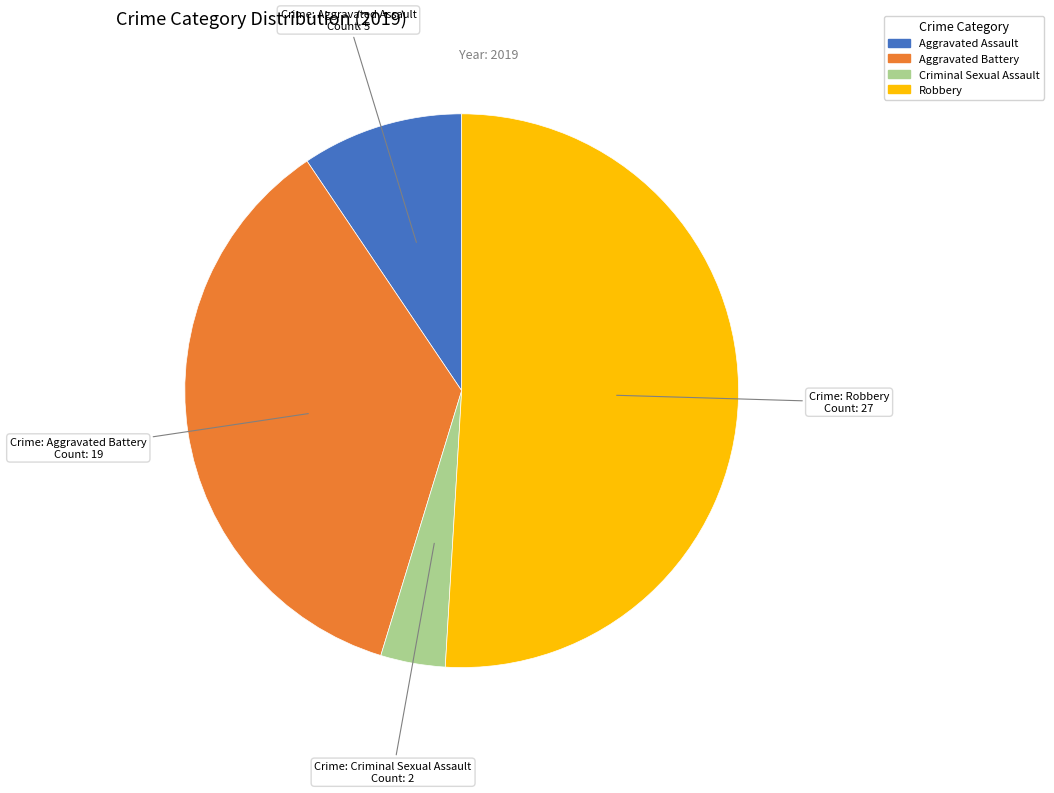

Which category has the smallest portion of the pie?

Criminal Sexual Assault